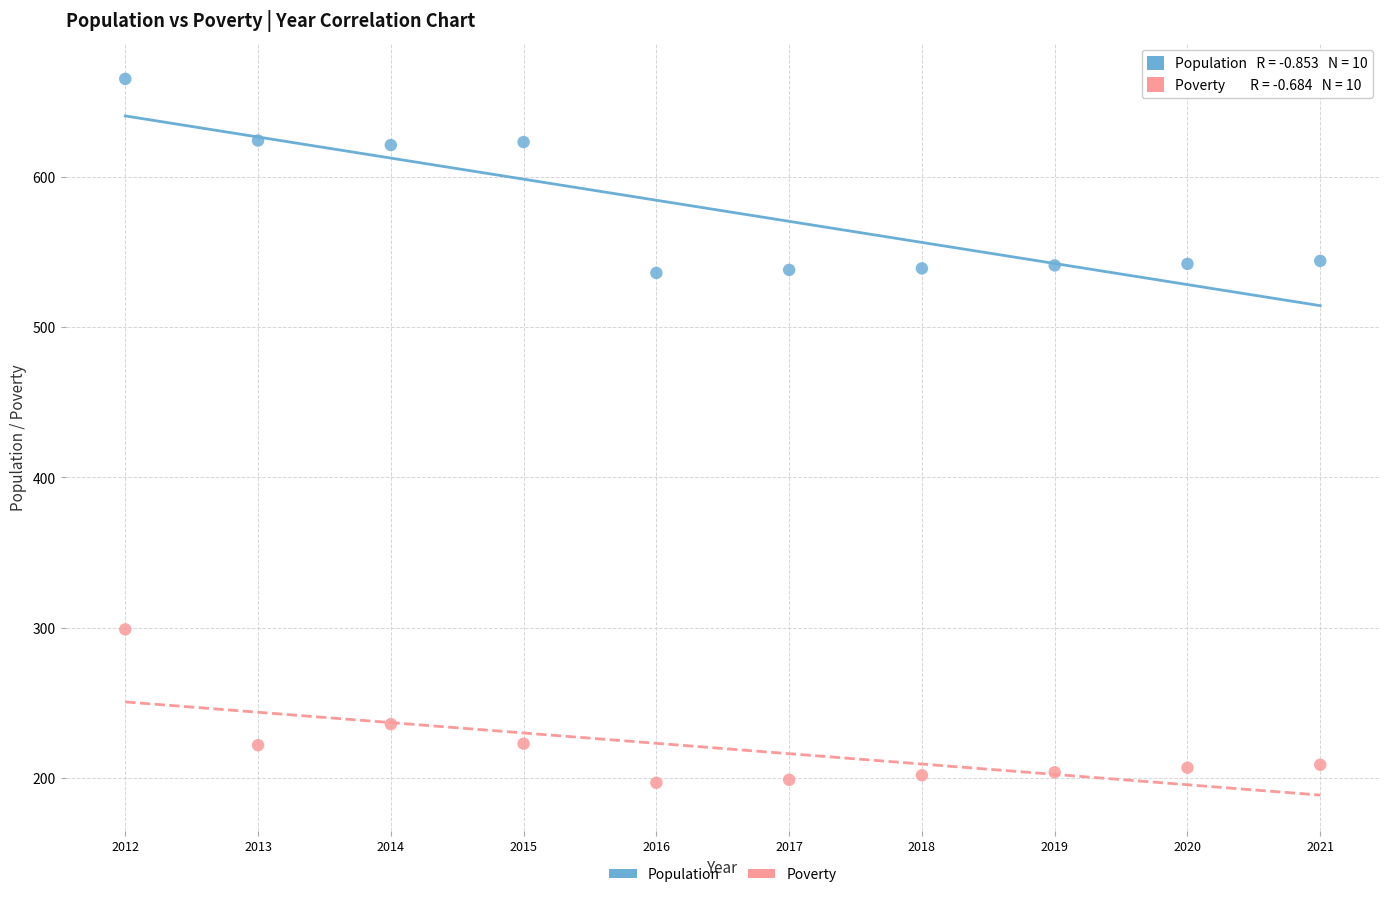

Which series reaches the minimum Y coordinate?

Poverty